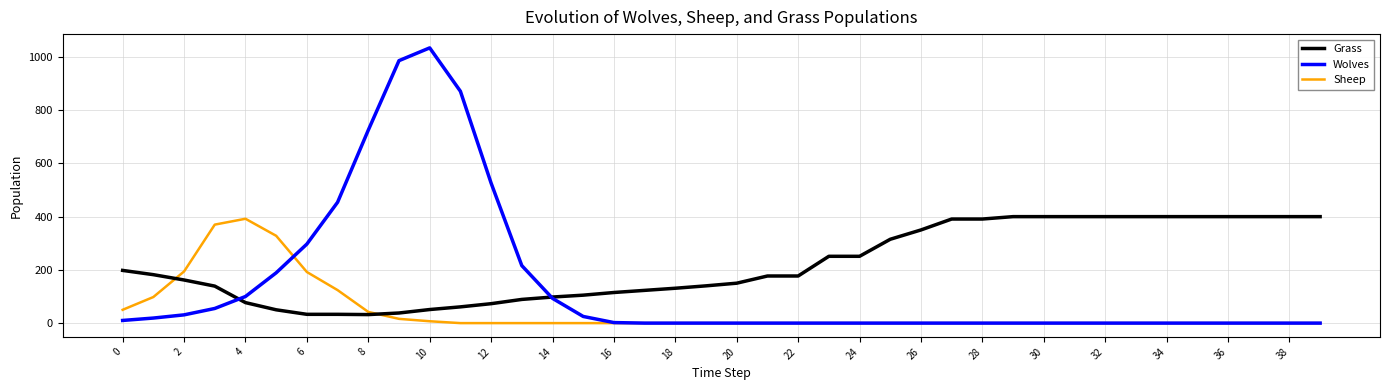

List the series in order of their overall mean, lowest first.

Sheep, Wolves, Grass